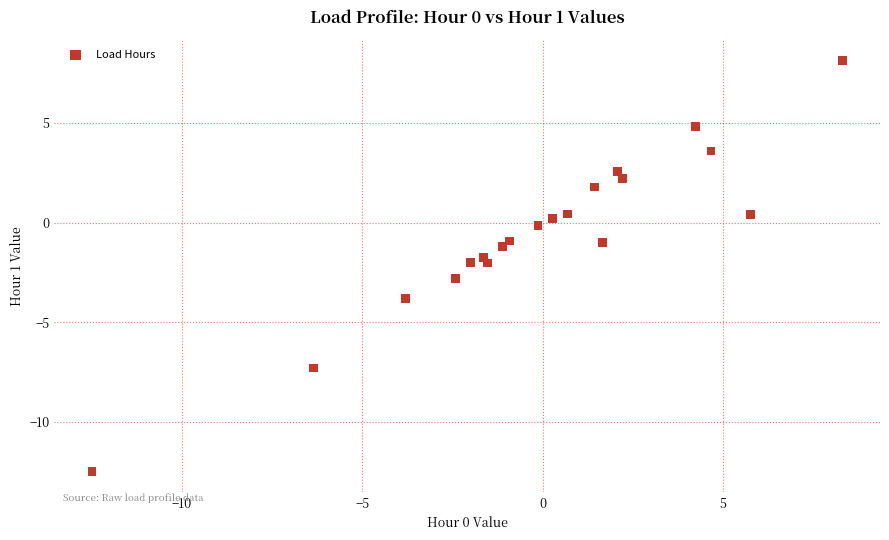

What is the range of Y values (max minus min)?

20.6